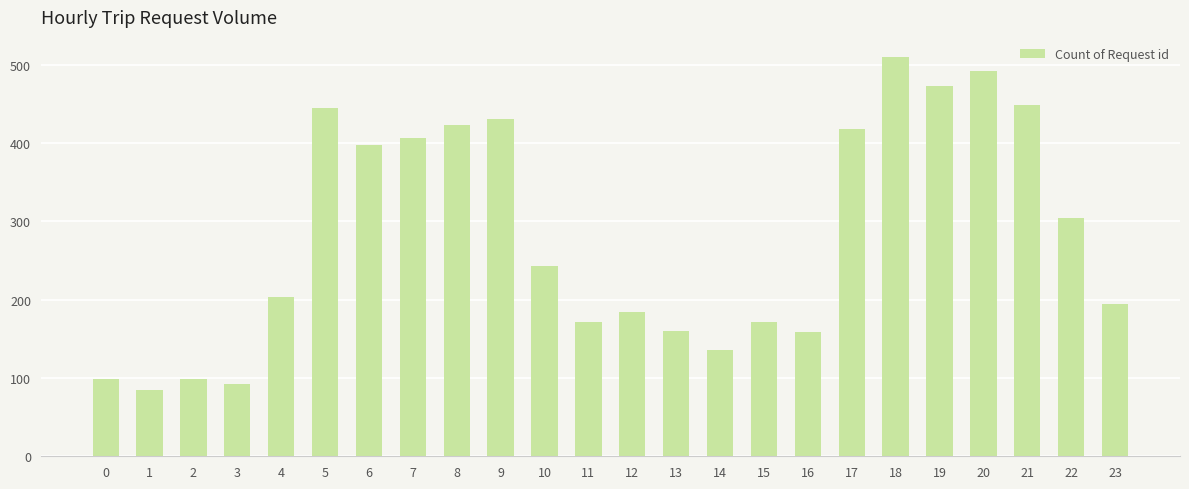

True or false: the data shows 217 at 9.

False